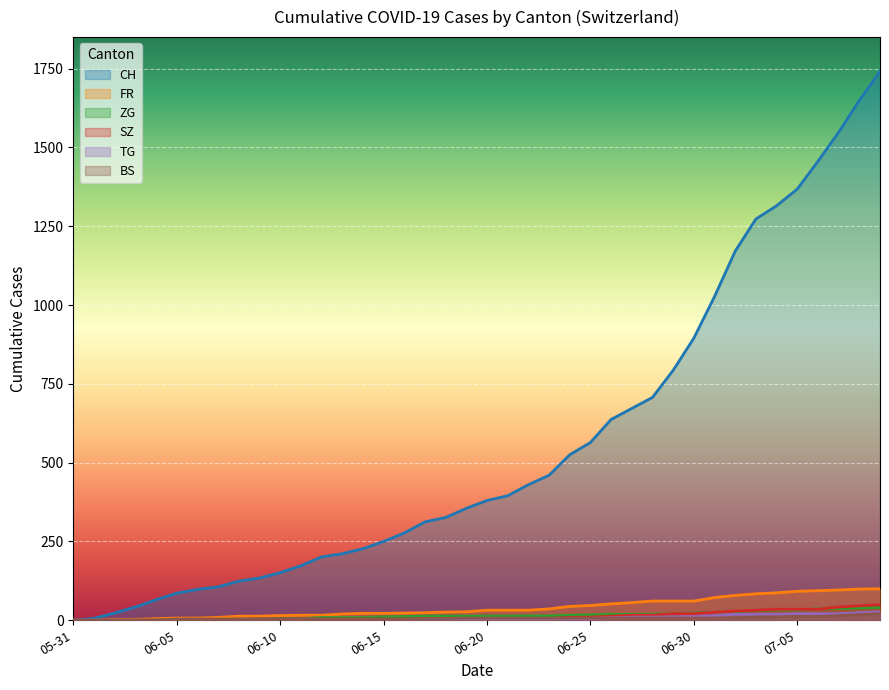

Which has a higher value, 2020-06-14 or 2020-07-09?

2020-07-09